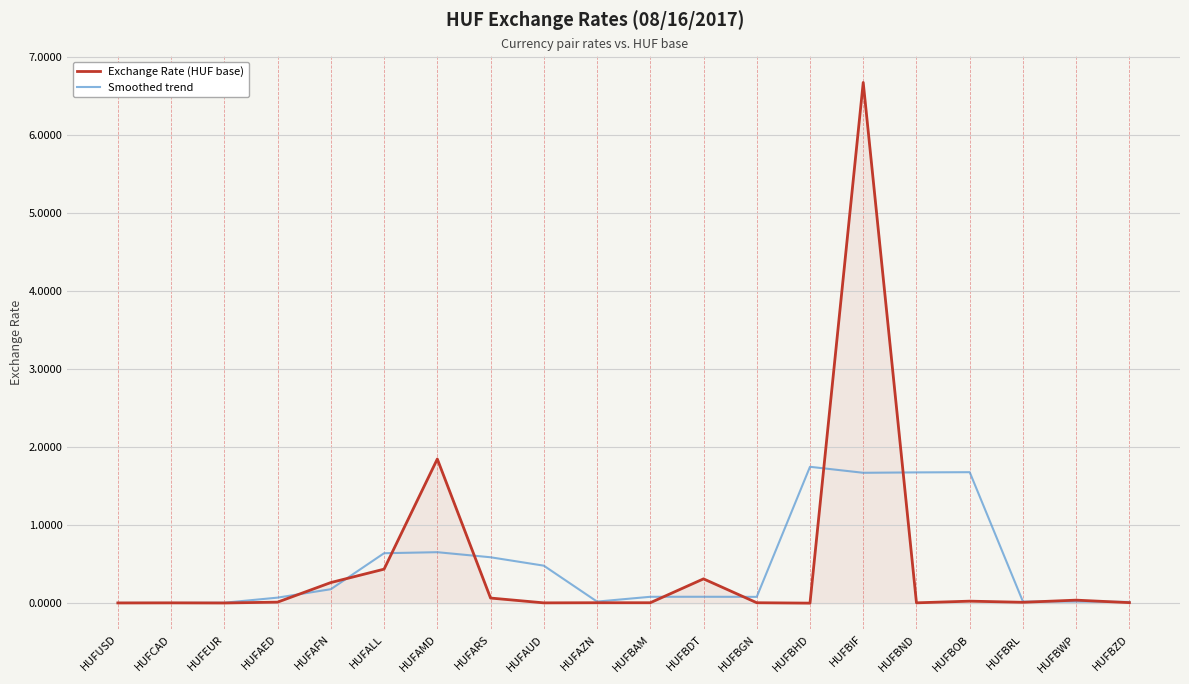

Between HUFAMD and HUFBGN, which series saw the biggest shift?

Exchange Rate (HUF base)